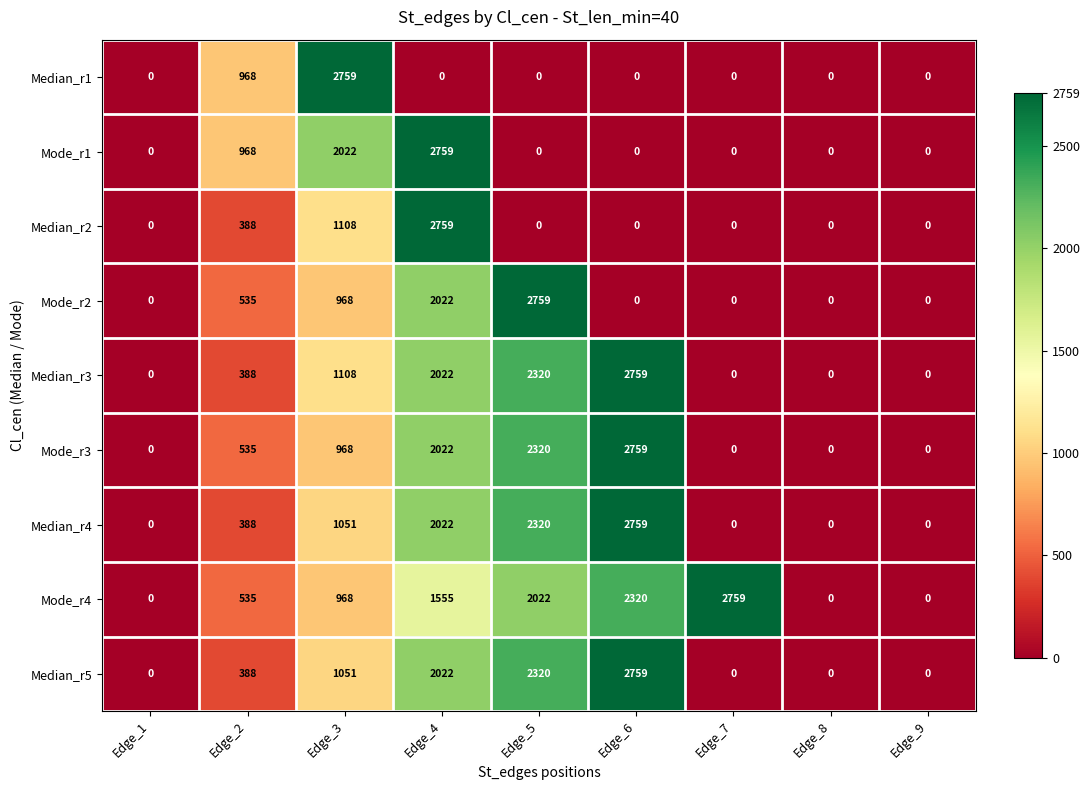

What is the difference between the highest and lowest values at Edge_7?

2759